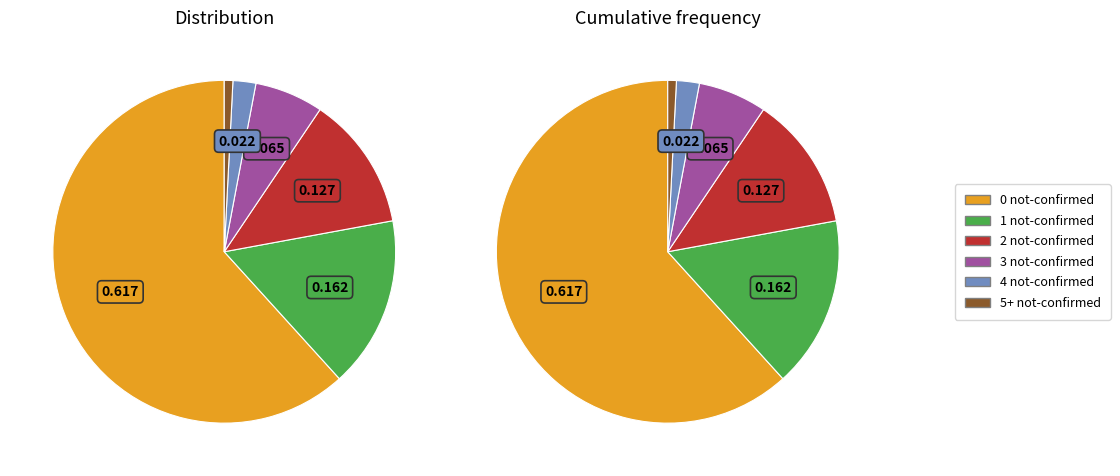

What percentage is the 2 slice, to the nearest percent?

13%